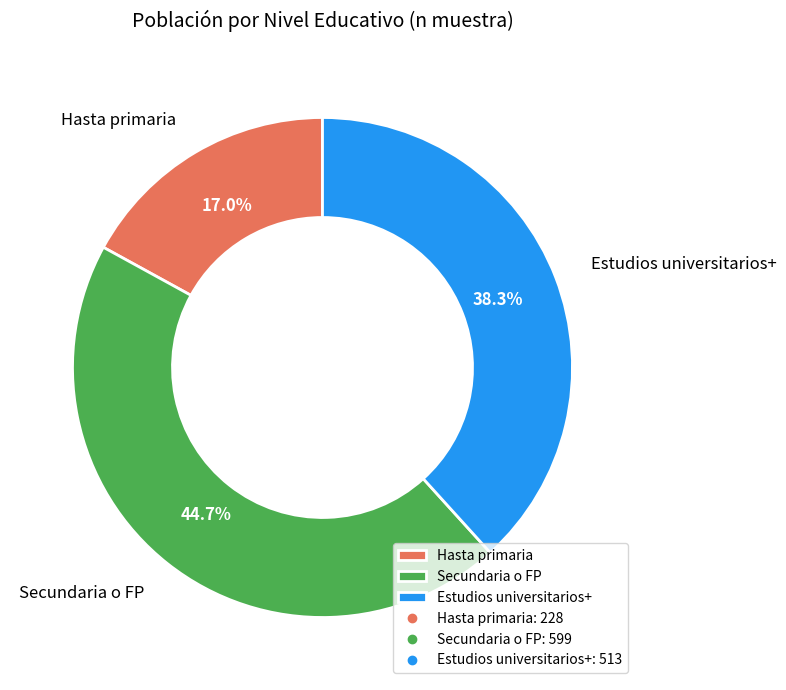

Rank the categories by value from highest to lowest.

Secundaria o FP, Estudios universitarios+, Hasta primaria